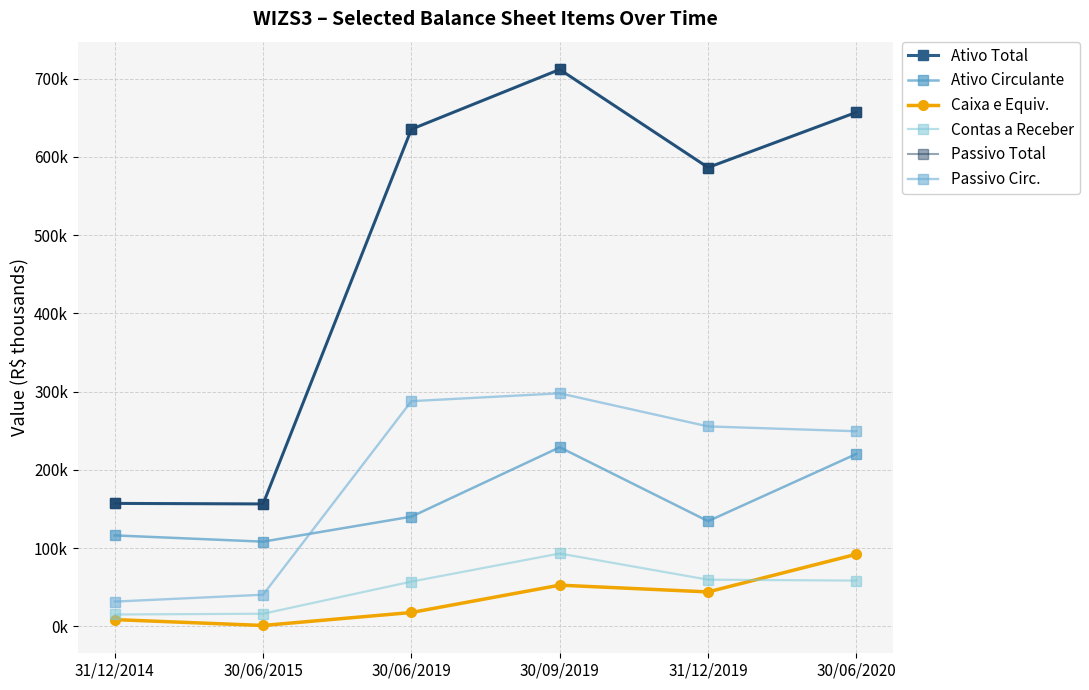

What is the maximum value shown in the chart?

711541.0